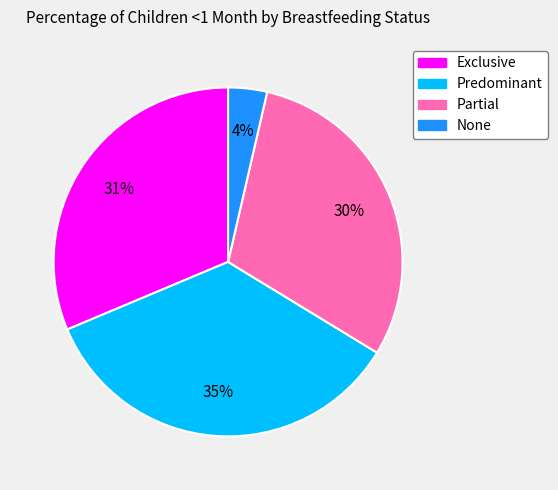

Which slice is the smallest?

None